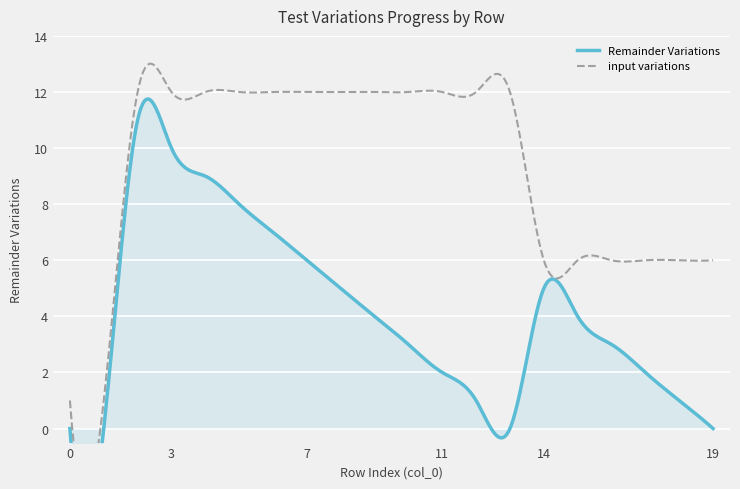

What are all the series names shown in the legend?

Remainder Variations, input variations